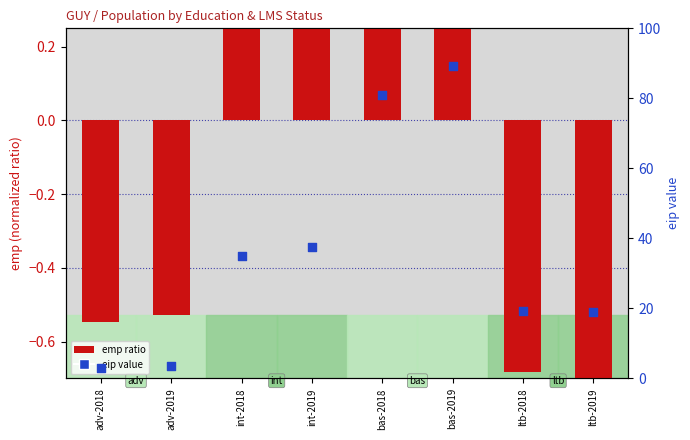

Is the value of emp (normalized) at int-2019 greater than the value of eip (percentile) at ltb-2019?

No